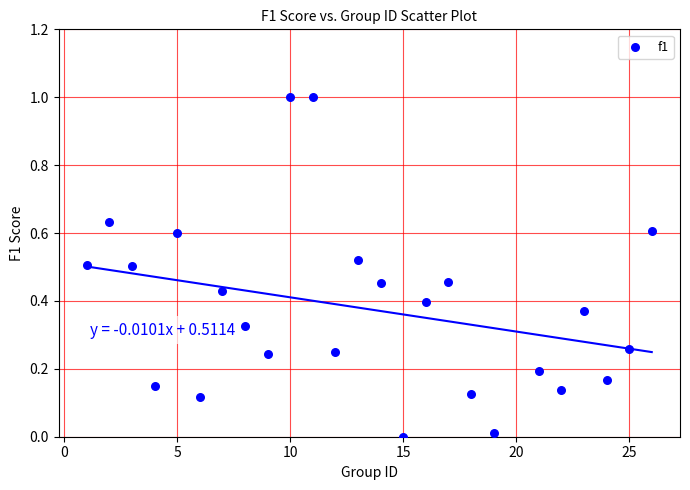

What is the range of X values (max minus min)?

25.0